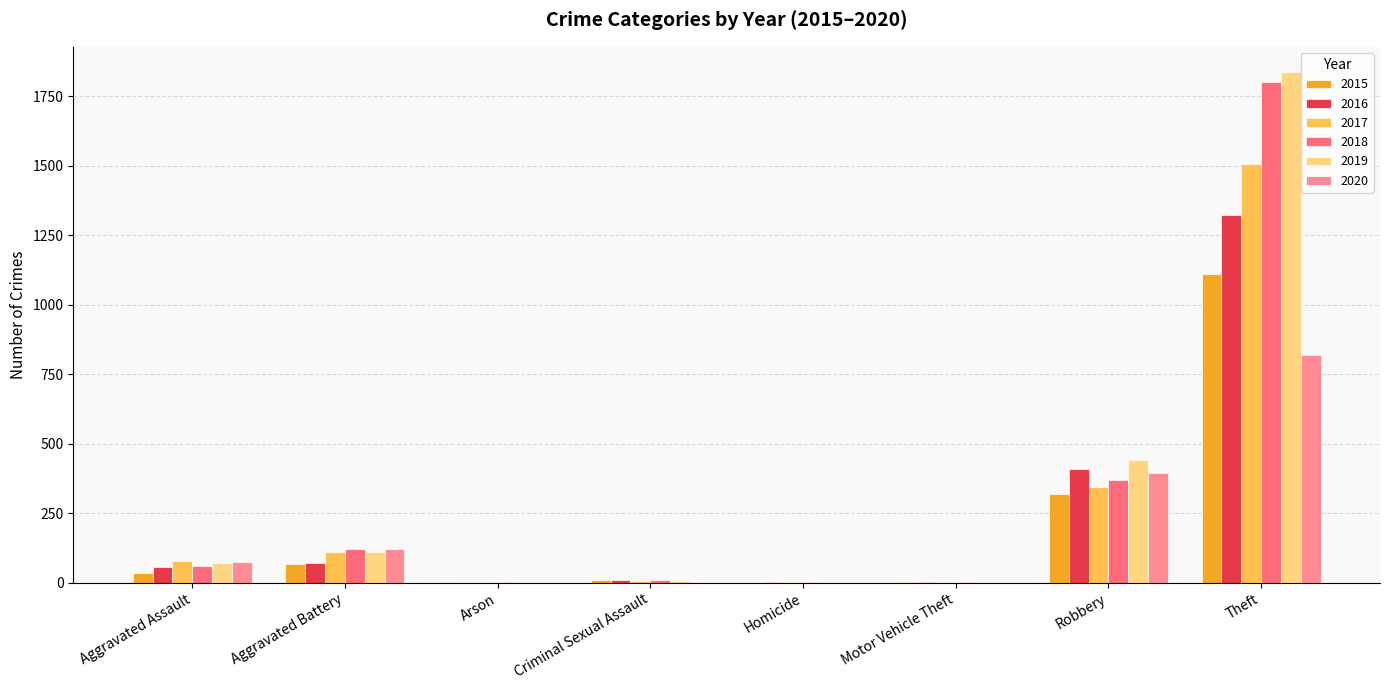

How many categories are shown in the chart?

8